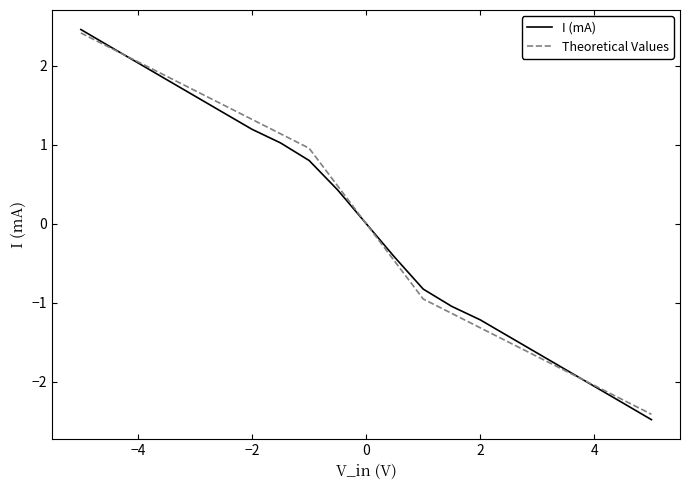

What is the minimum value shown in the chart?

-2.5